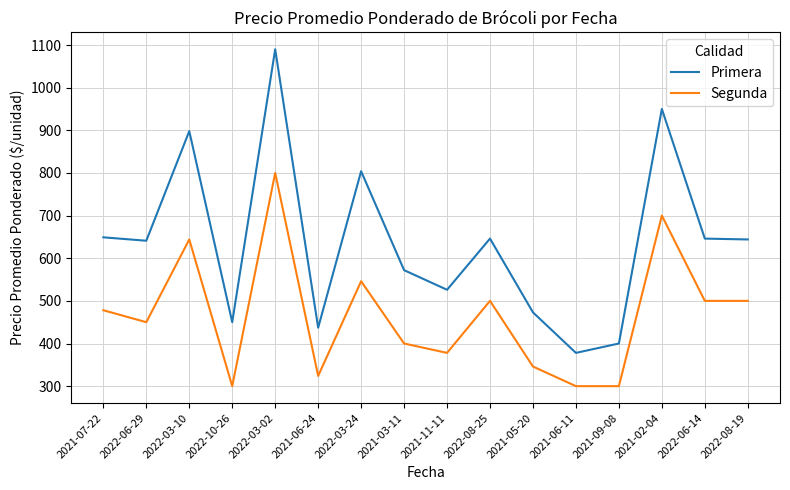

Does the chart have visible grid lines?

Yes